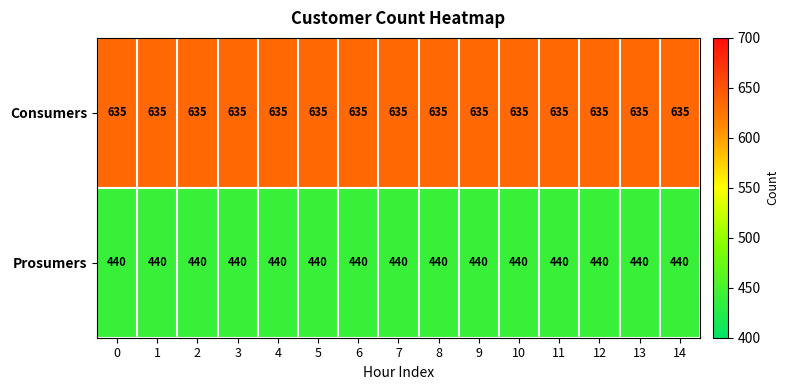

How many series are shown in this chart?

2